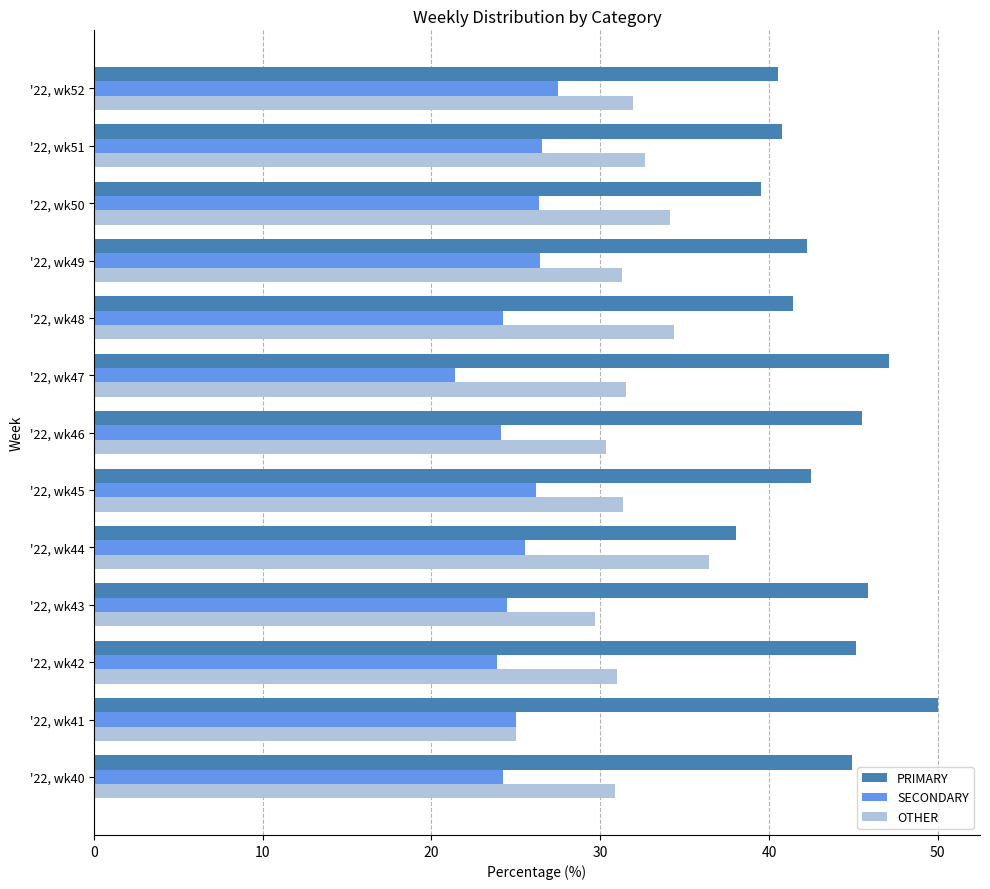

What is the approximate value of PRIMARY at '22, wk51?

40.8